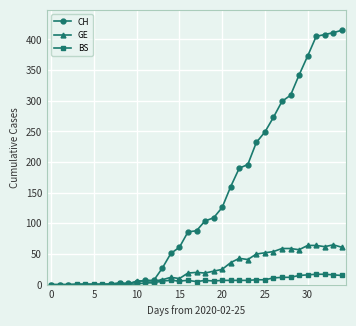

What is the maximum value shown in the chart?

415